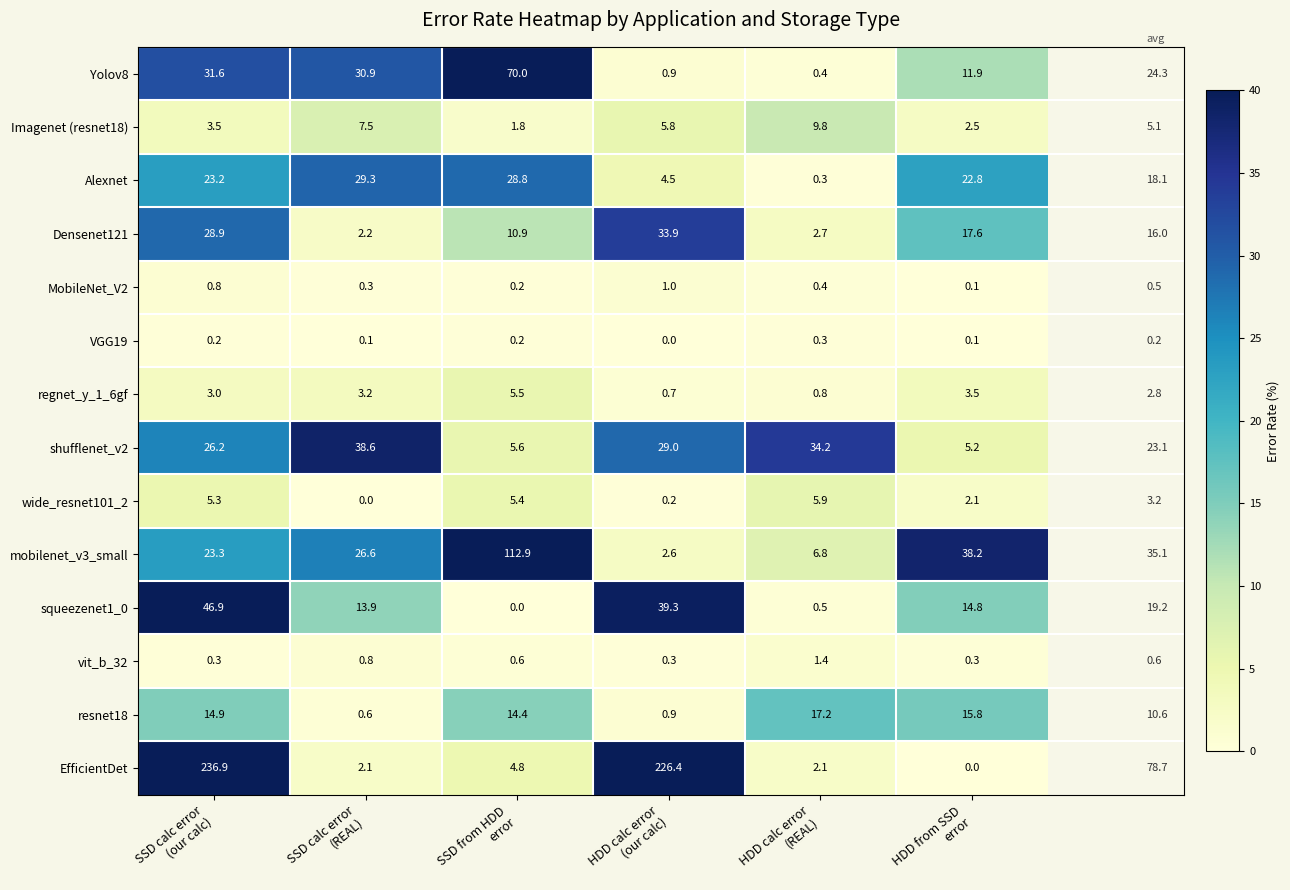

Which series has the largest total across all categories?

EfficientDet